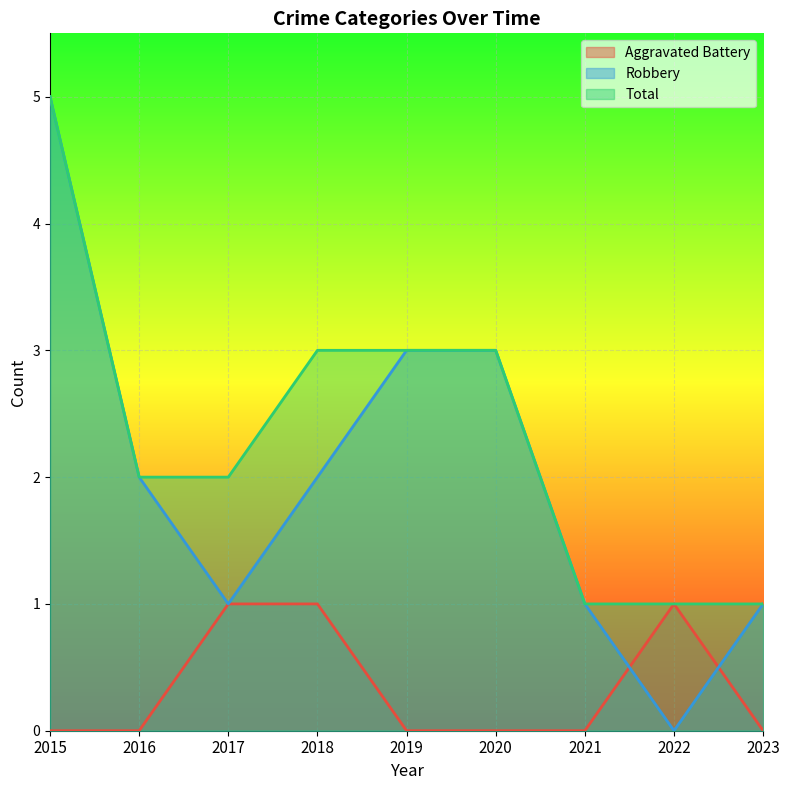

What is the spread (max minus min) of values at 2020?

3